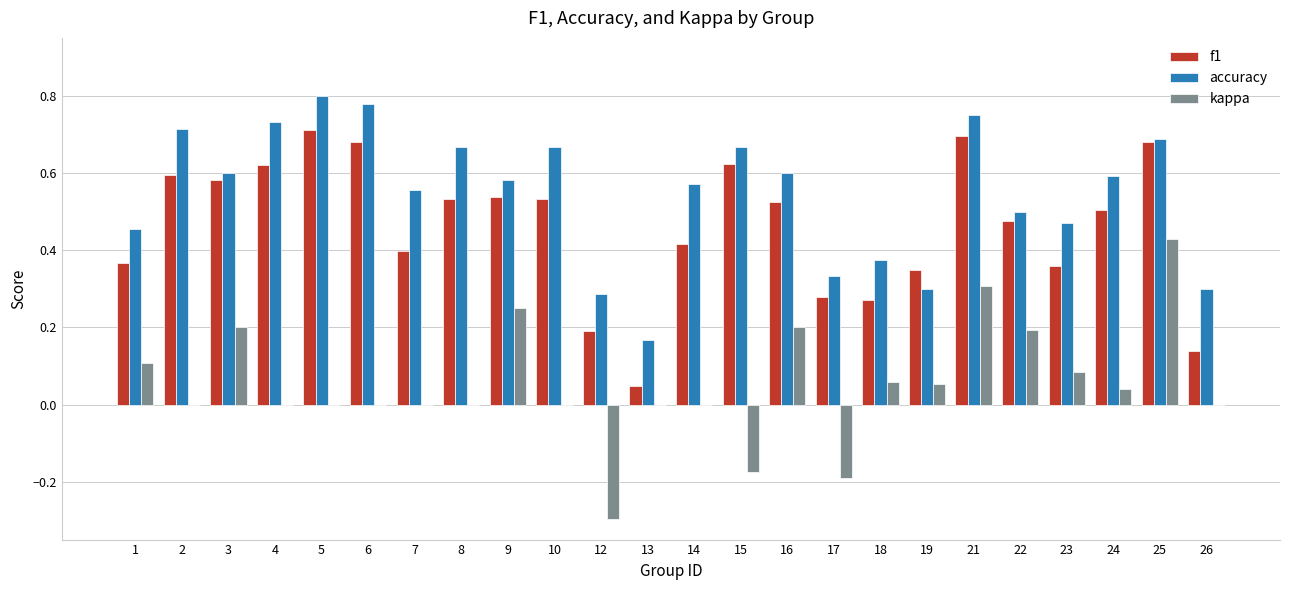

Is it true that kappa equals 0.1 at 22?

False